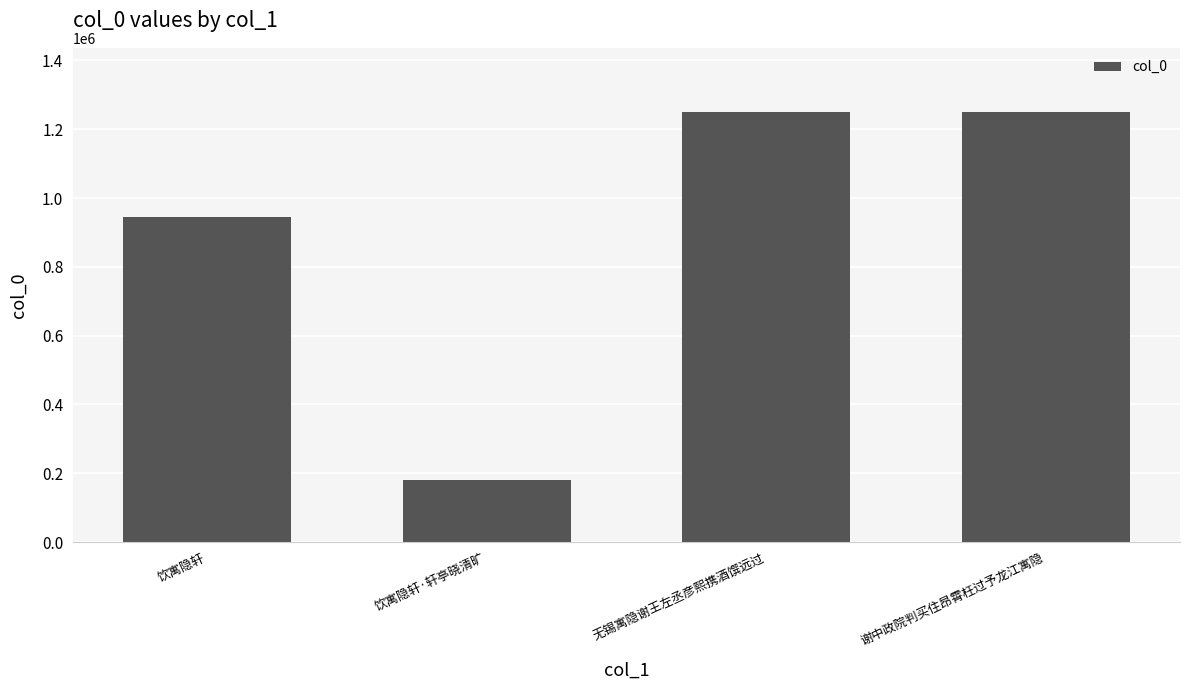

What is the value of the 1st bar from the left?

943941